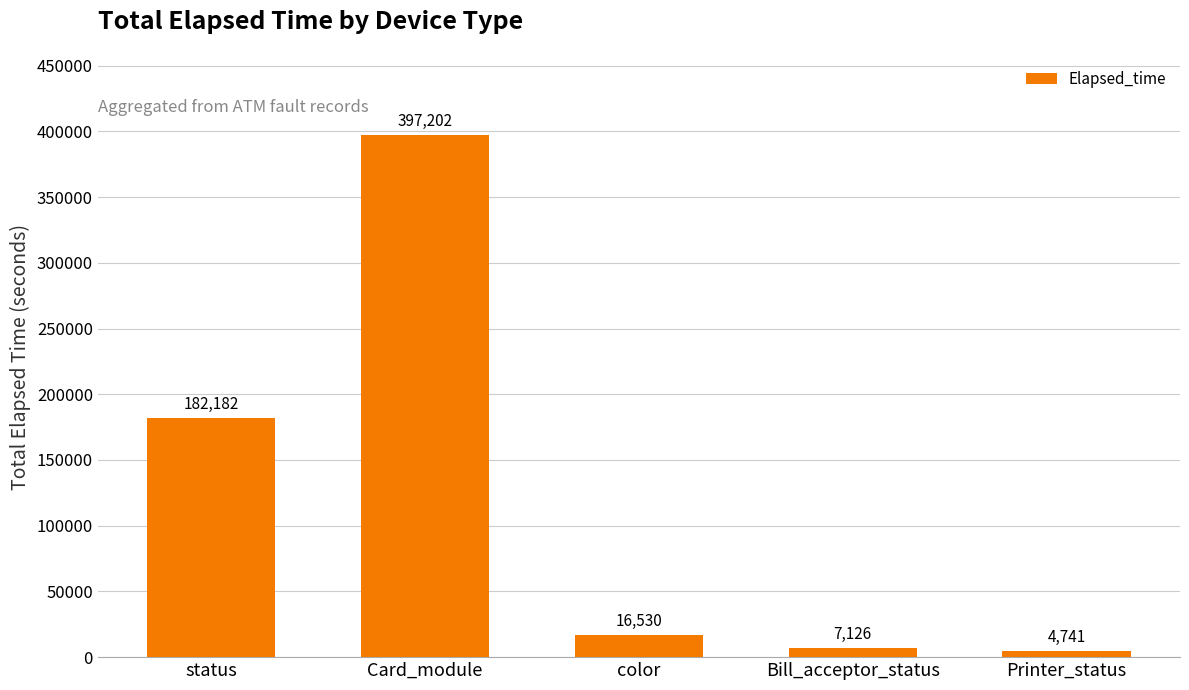

Reading left to right, transcribe all the data shown in this chart.

182182	397202	16530	7126	4741